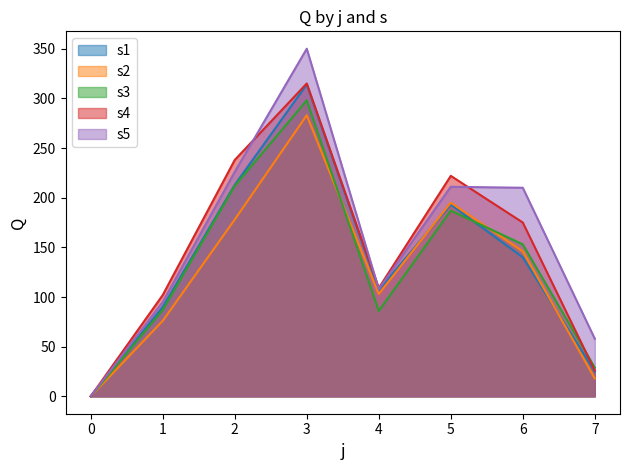

The s4 series shows 222 at 5. True or false?

True